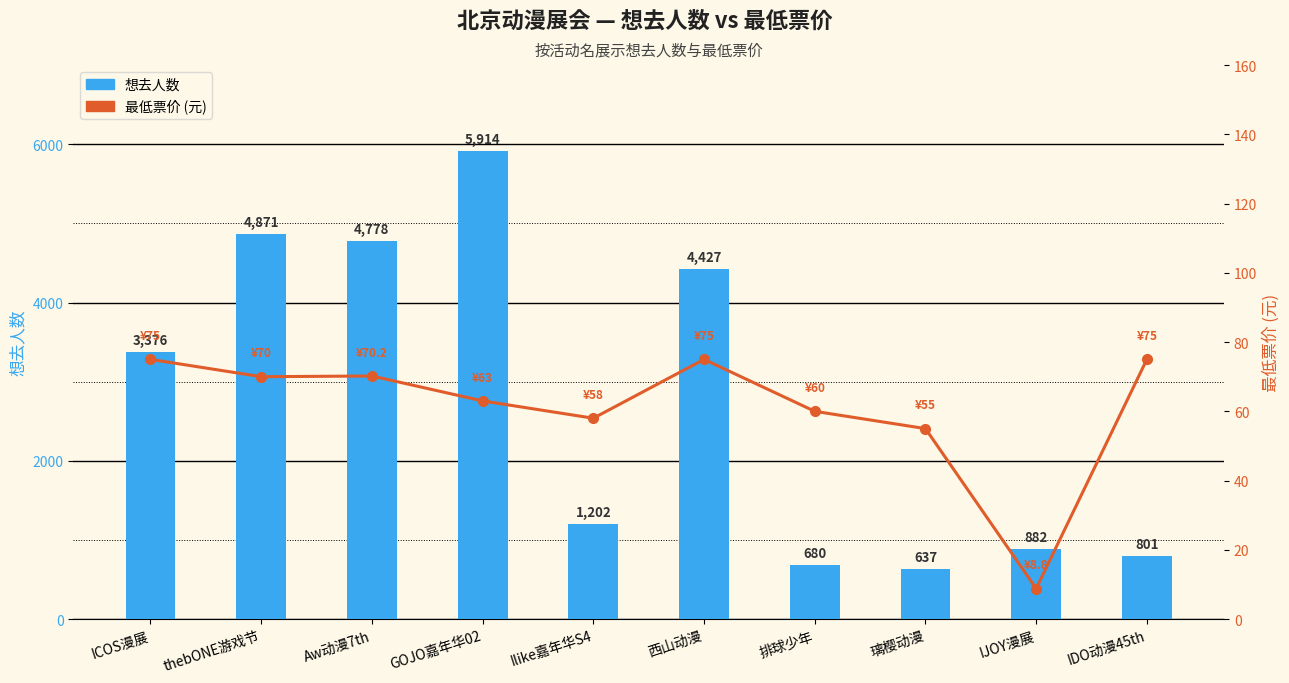

How many data points in 最低票价 are less than 70?

5